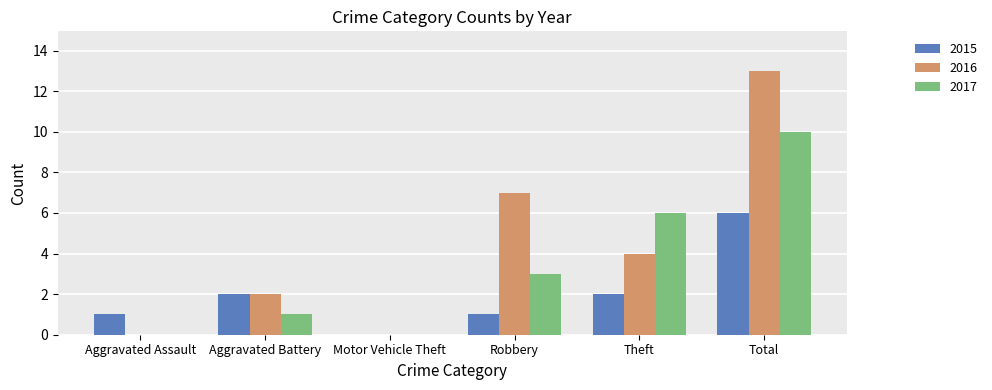

What is the average value of the 2017 series?

3